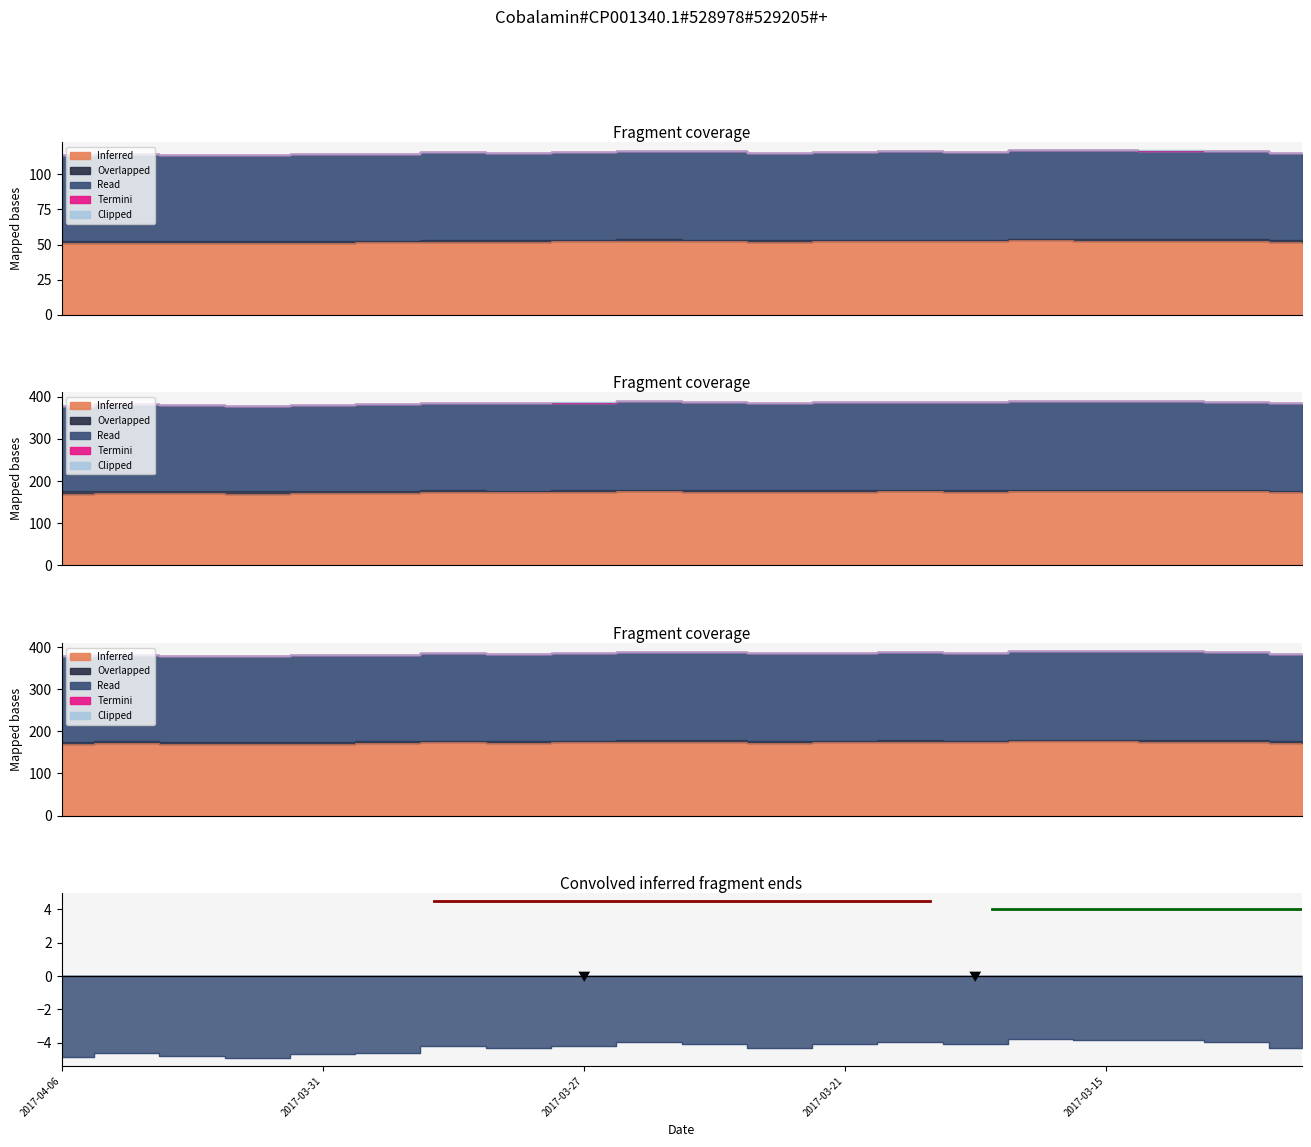

How many values in the Read series are below 173?

7